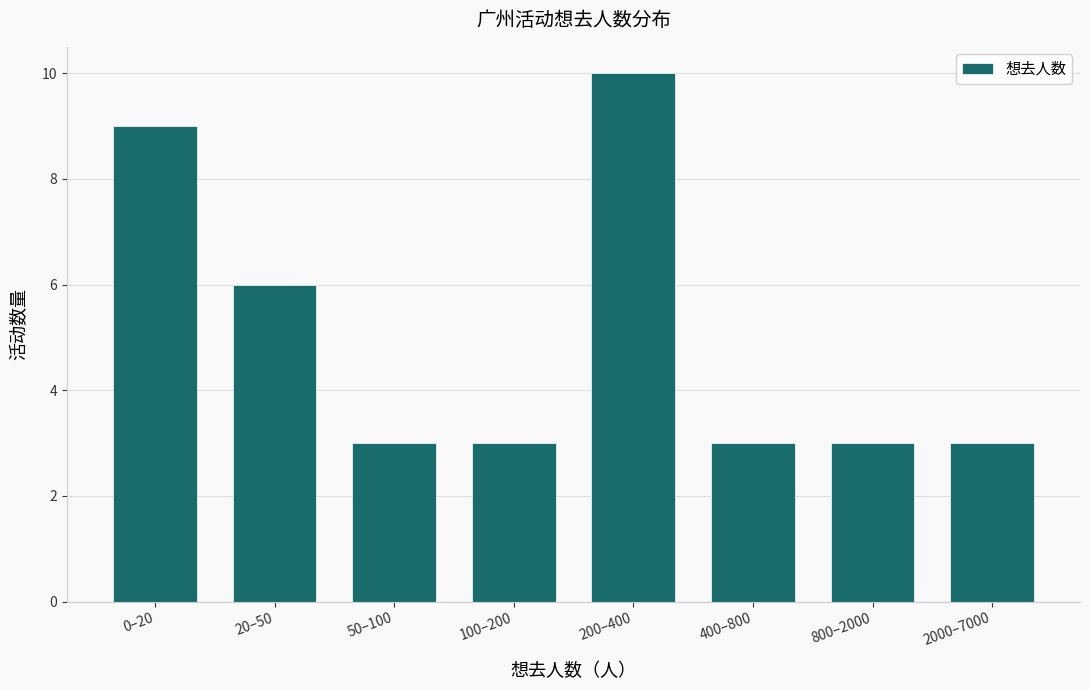

Reading left to right, list all the values displayed in this chart.

9	6	3	3	10	3	3	3